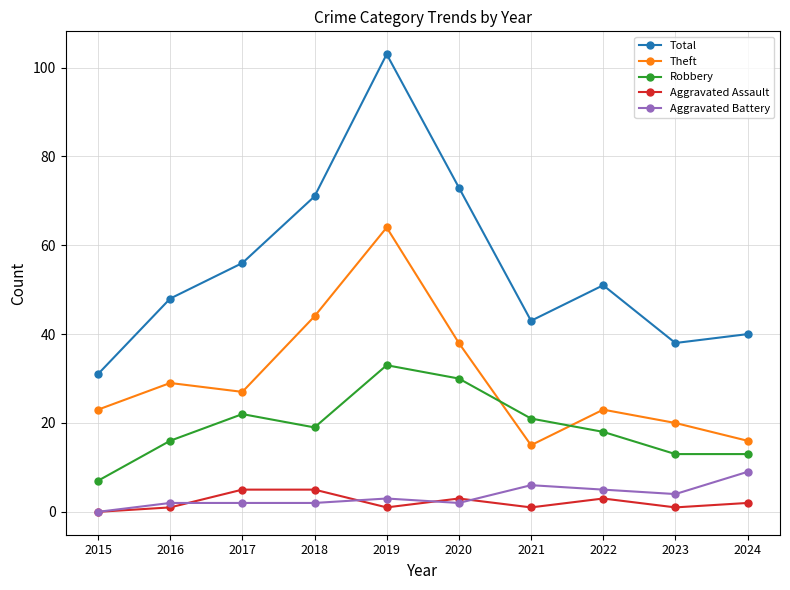

How many lines are shown in the chart?

5